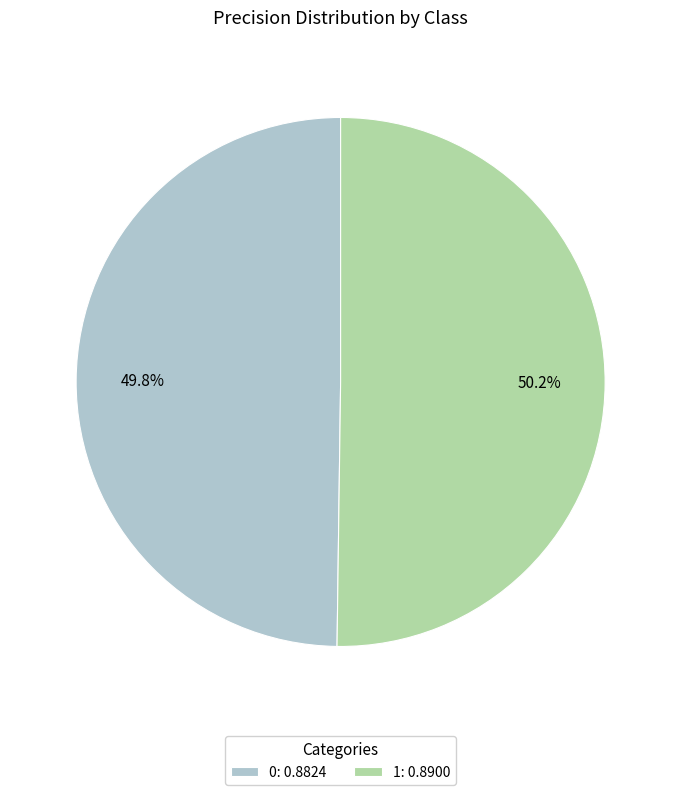

Is it true that 0 is 63% of the pie?

False